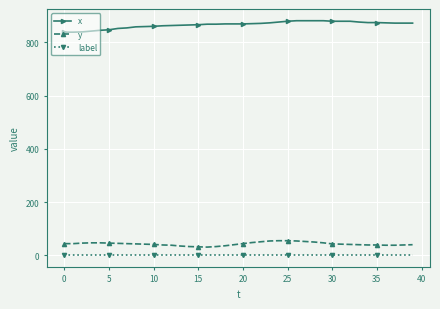

What is the difference between the maximum and minimum values in the y series?

24